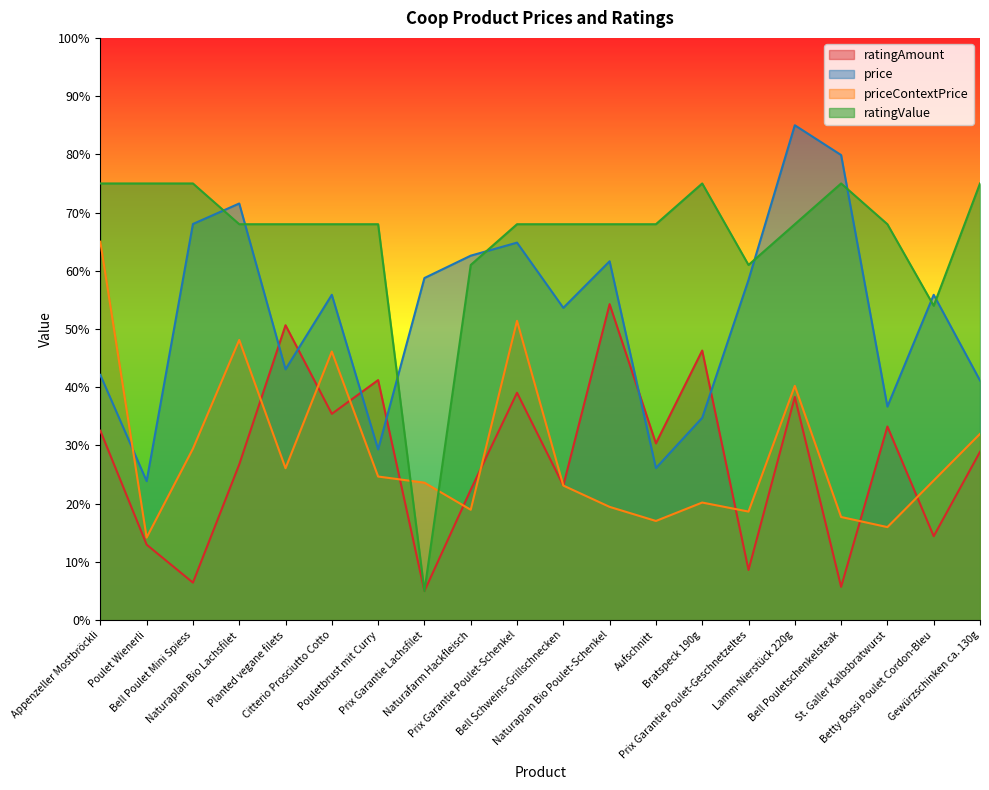

What is the difference between the maximum and minimum values in the ratingAmount series?

49.3